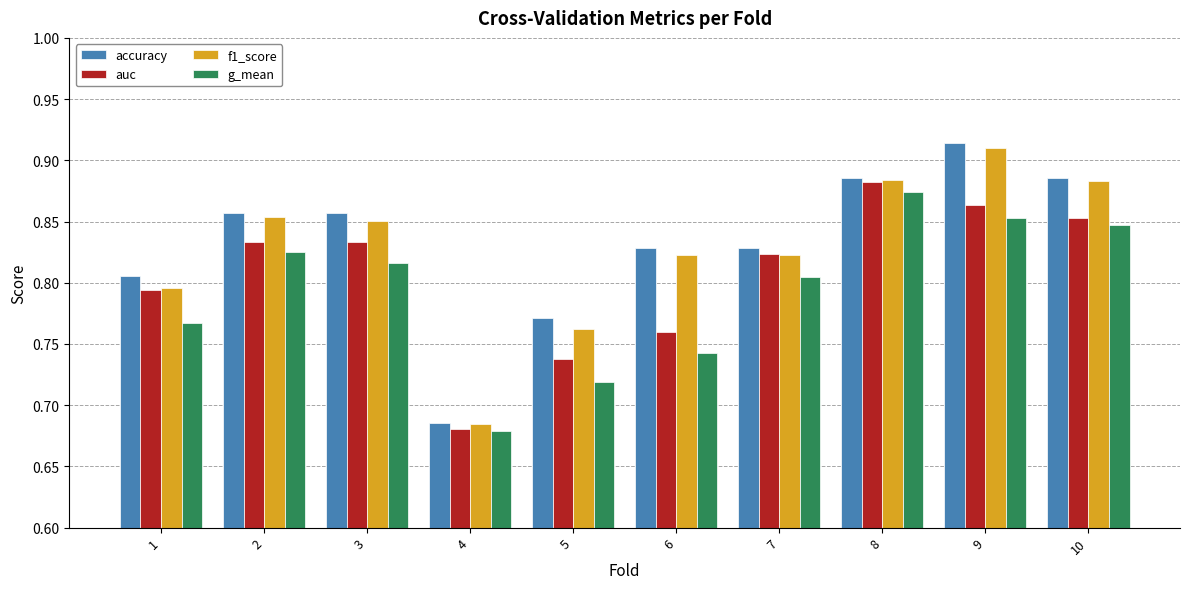

Is the value of auc at 1 greater than the value of accuracy at 9?

No